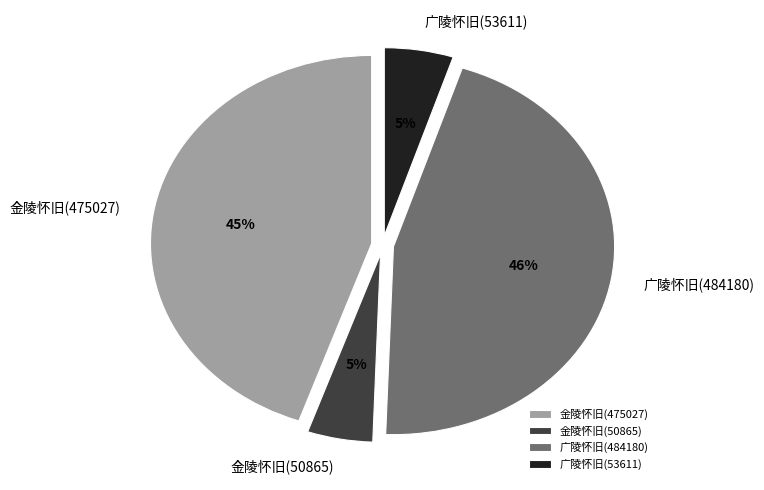

True or false: 广陵怀旧(484180) accounts for 59% of the total.

False